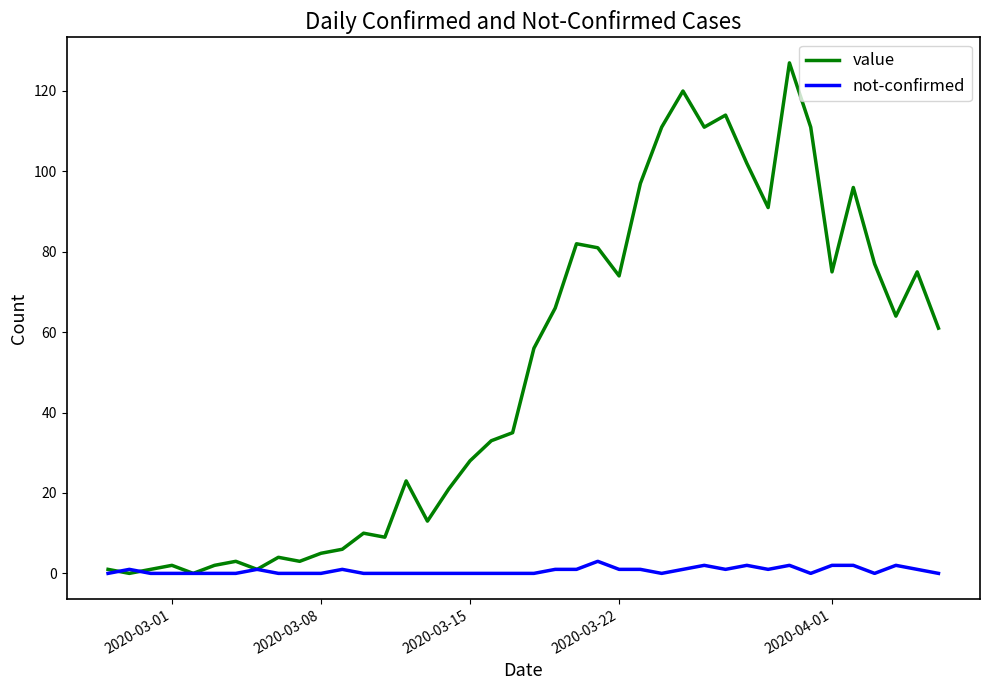

Which series has the largest total across all categories?

value